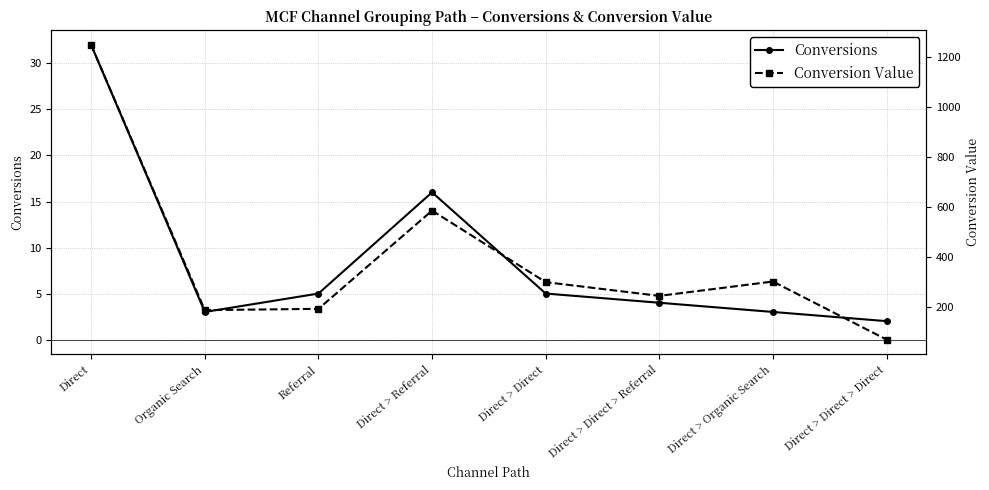

Which has a higher value, Direct > Direct > Referral or Direct > Organic Search?

Direct > Direct > Referral